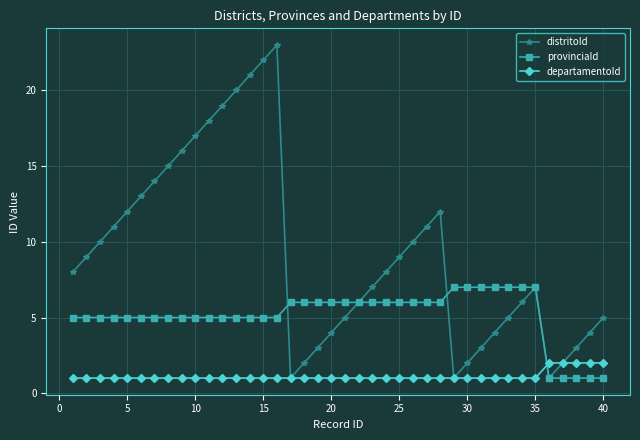

What is the maximum value shown in the chart?

23